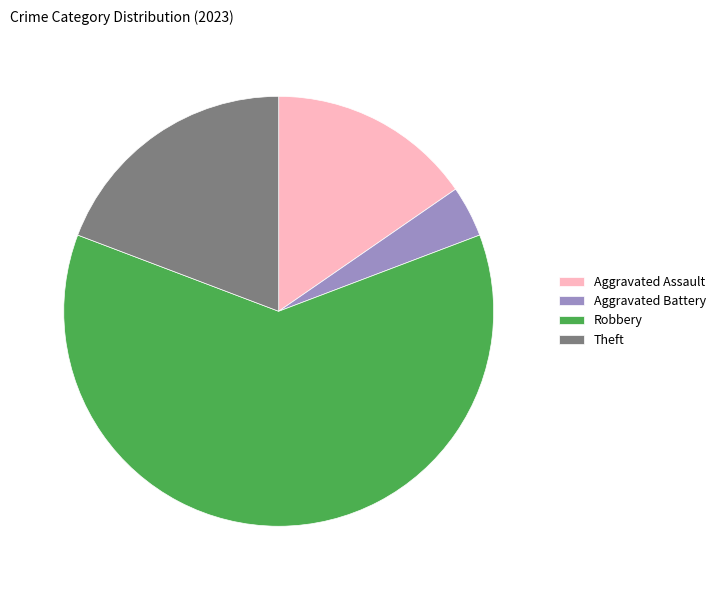

Is there any slice that represents more than half of the pie?

Yes